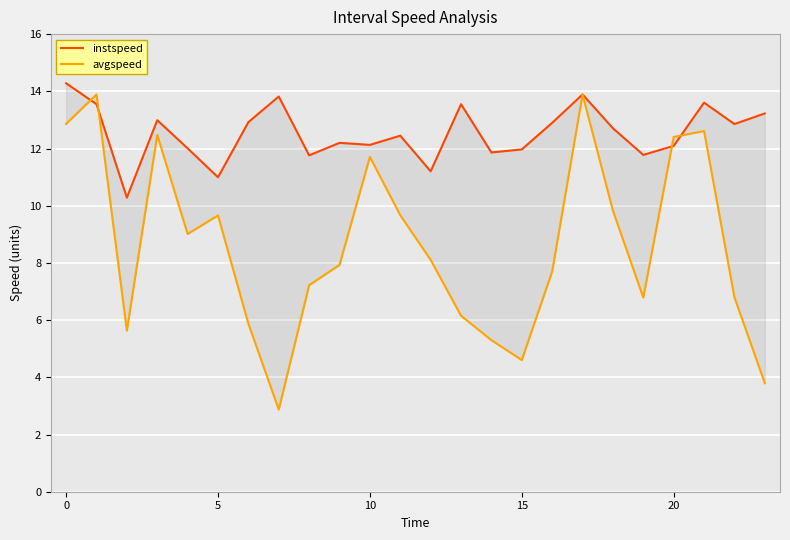

True or false: avgspeed has more than 2 points higher than both neighbors.

True